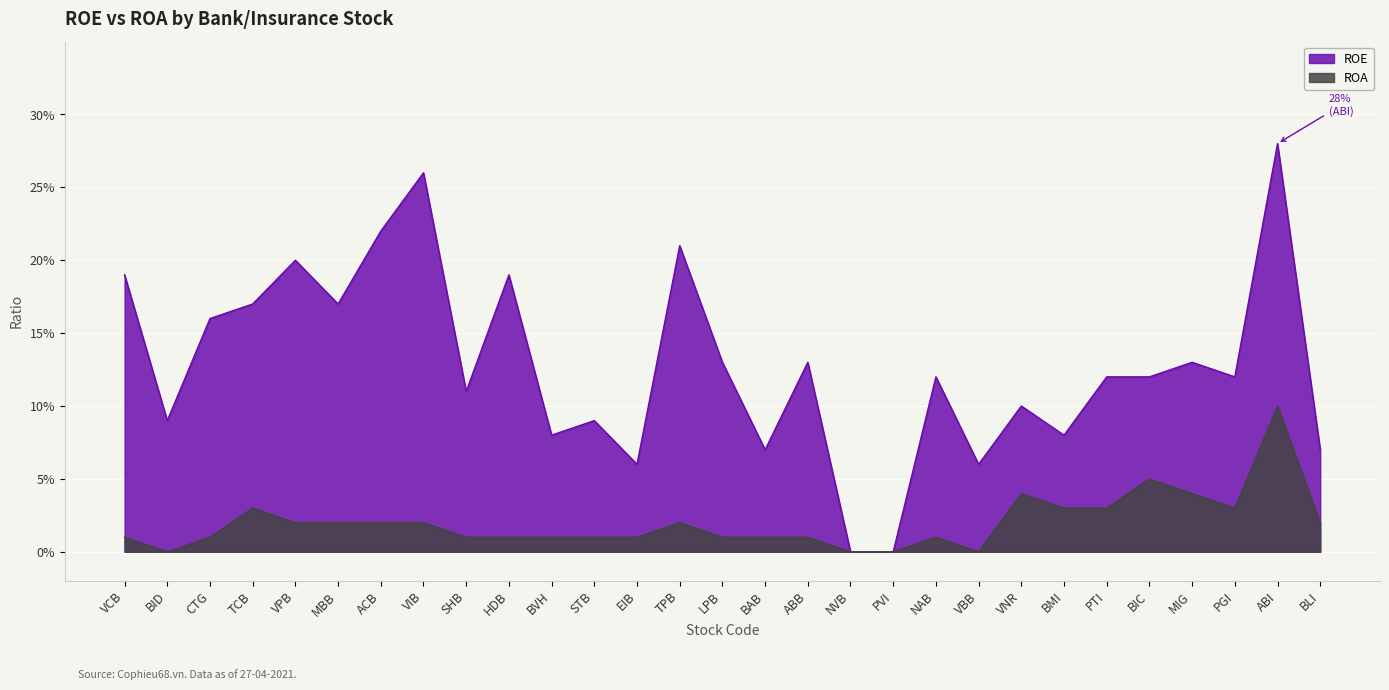

What is the sum of all ROA values?

0.6